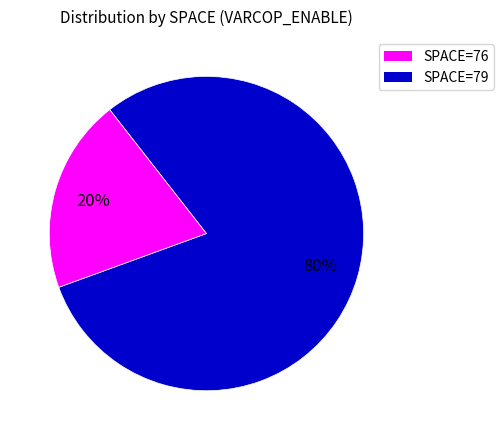

To the nearest percent, what is the difference between the largest and smallest slice percentages?

60%